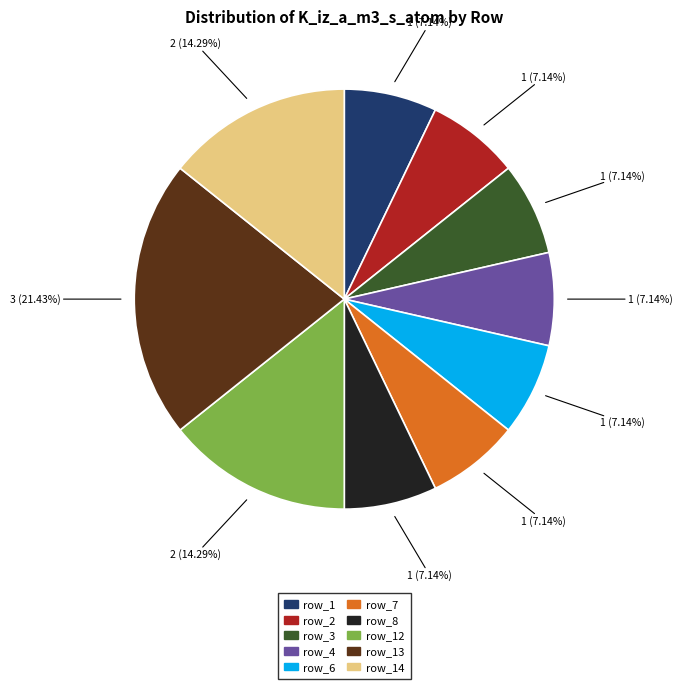

Is there any slice that represents more than half of the pie?

No